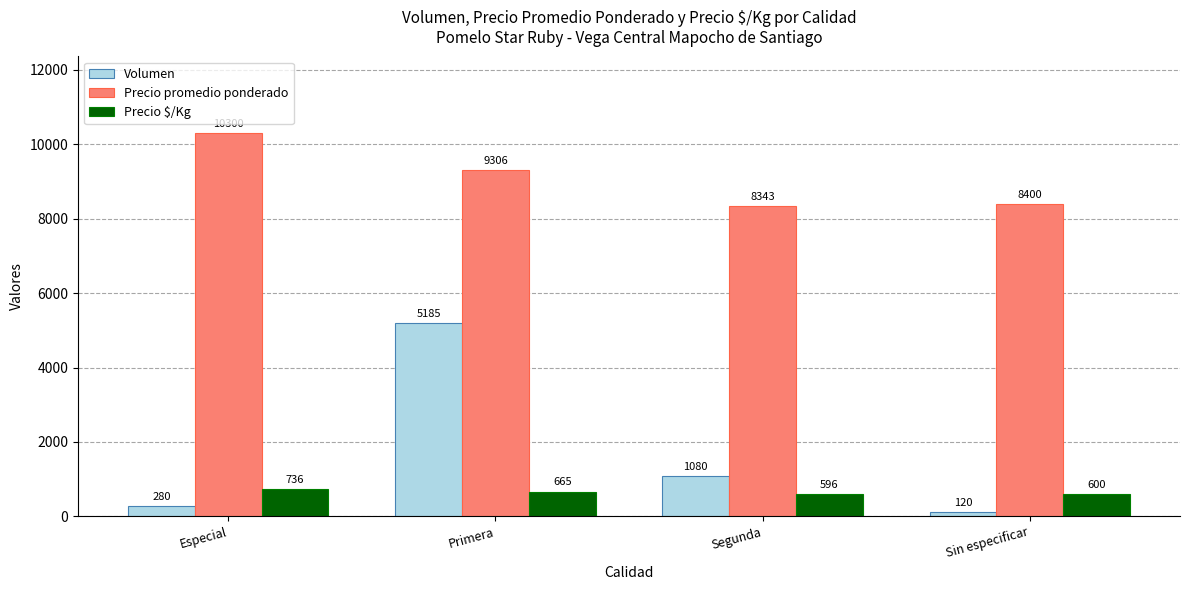

What is the label of the 3rd bar from the right?

Primera